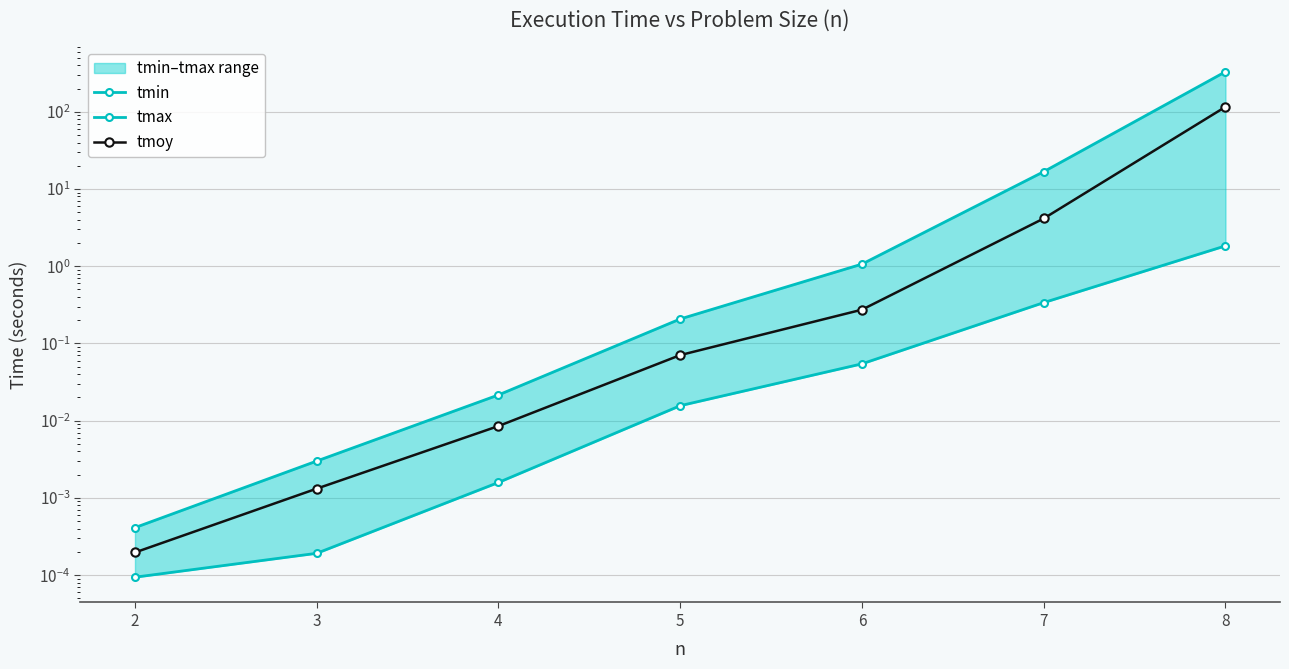

Read the tmin value at 6.

0.1